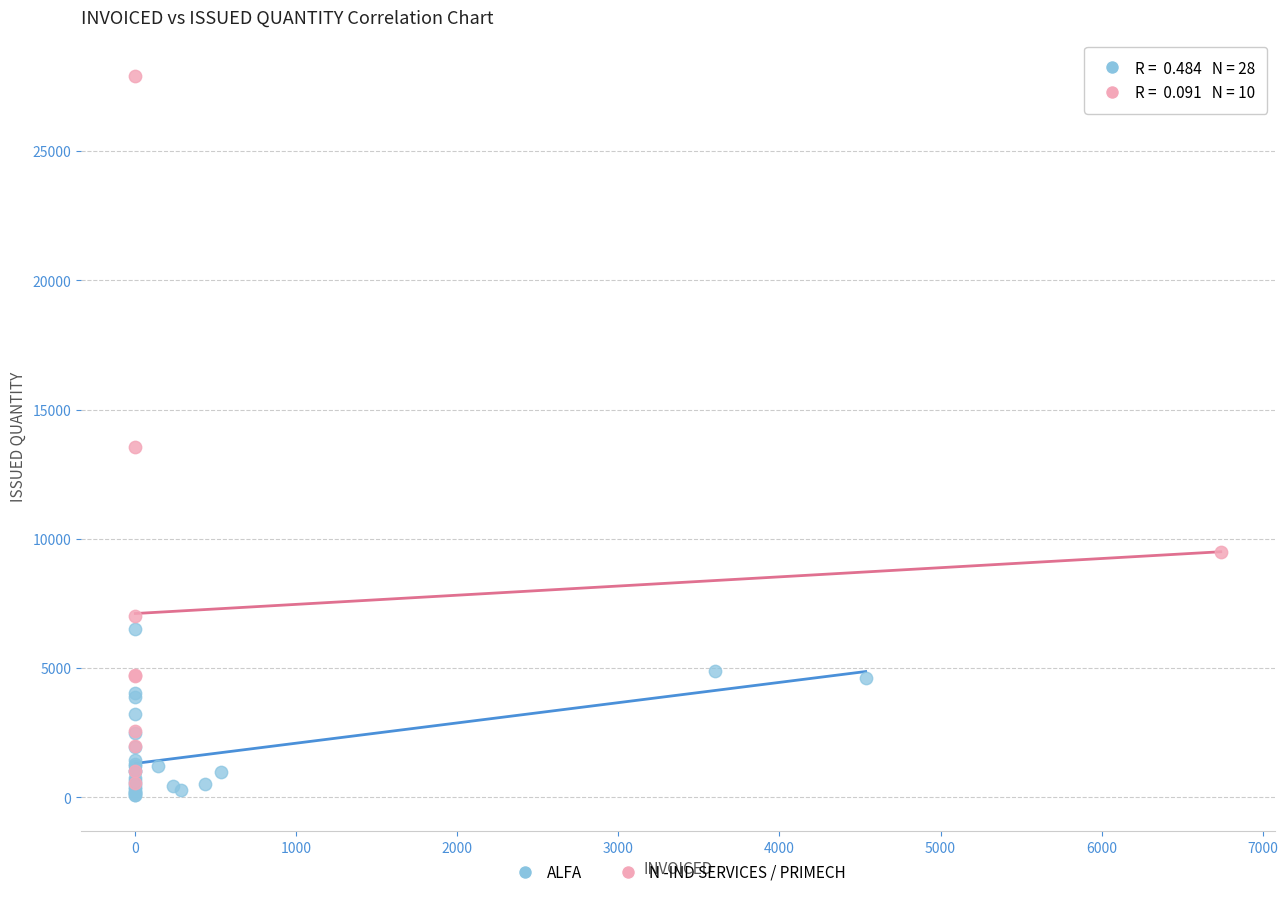

Which series has the largest Y range (max minus min)?

N -IND SERVICES / PRIMECH